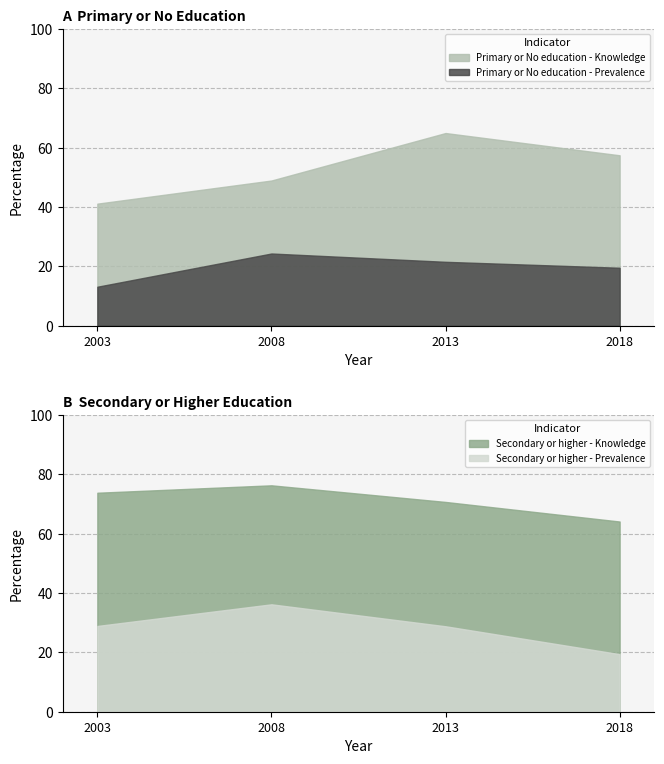

What is the difference between the highest and lowest values at 2013?

49.2